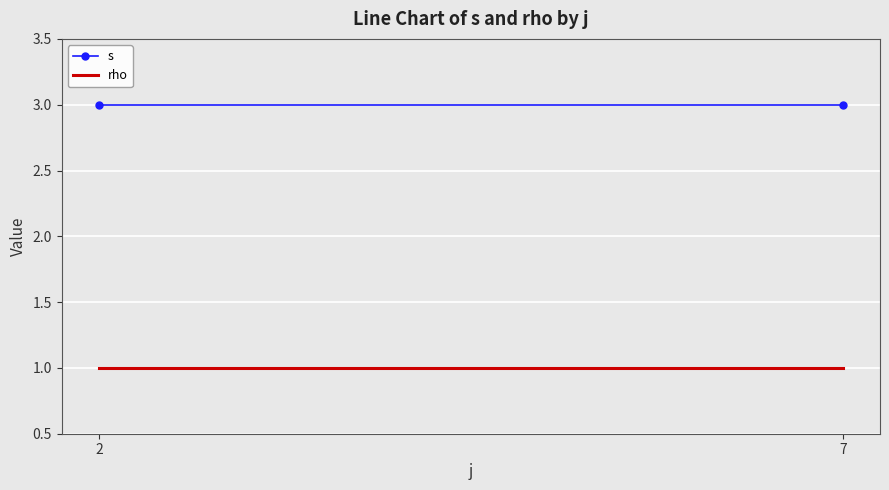

Is this an area chart (filled region under the line)?

No